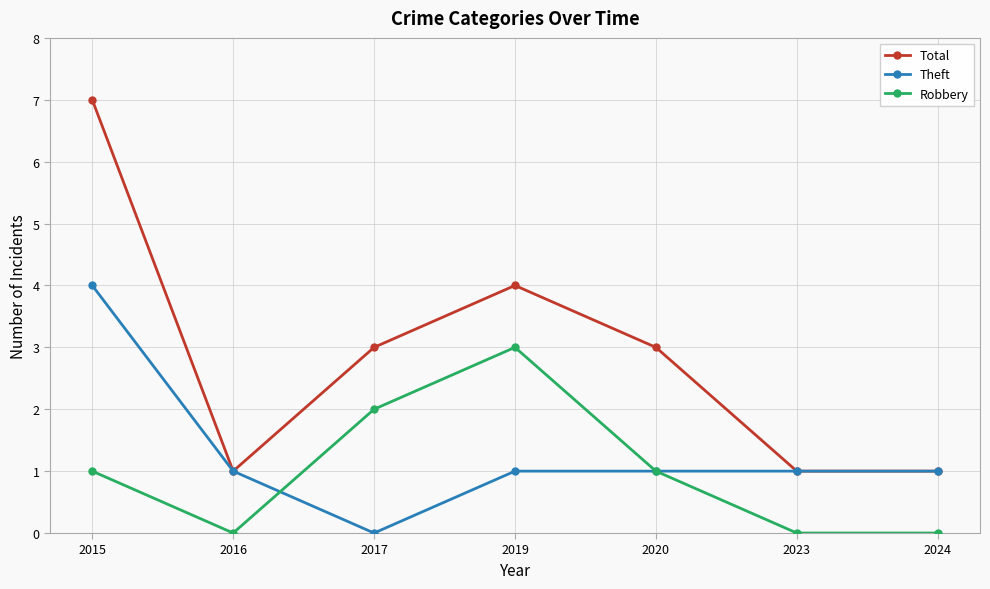

In Robbery, how many points are higher than both neighbors (excluding endpoints)?

1